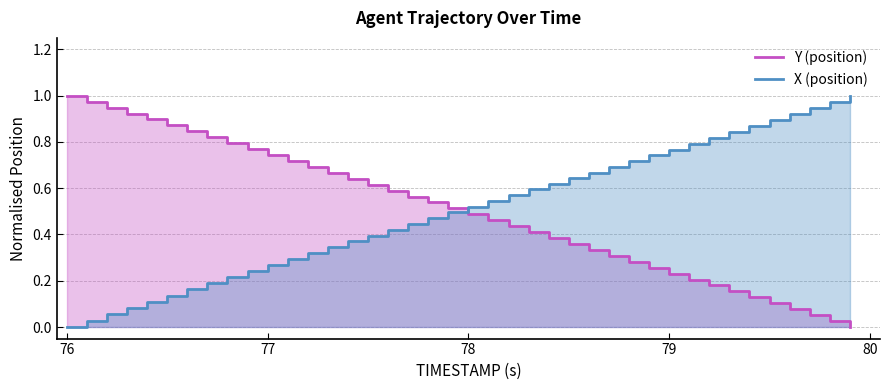

Reading left to right, list all the values displayed in this chart.

X: 0.0	0.0	0.1	0.1	0.1	0.1	0.2	0.2	0.2	0.2	0.3	0.3	0.3	0.3	0.4	0.4	0.4	0.4	0.5	0.5	0.5	0.5	0.6	0.6	0.6	0.6	0.7	0.7	0.7	0.7	0.8	0.8	0.8	0.8	0.9	0.9	0.9	0.9	1.0	1.0
Y: 1.0	1.0	0.9	0.9	0.9	0.9	0.8	0.8	0.8	0.8	0.7	0.7	0.7	0.7	0.6	0.6	0.6	0.6	0.5	0.5	0.5	0.5	0.4	0.4	0.4	0.4	0.3	0.3	0.3	0.3	0.2	0.2	0.2	0.2	0.1	0.1	0.1	0.1	0.0	0.0